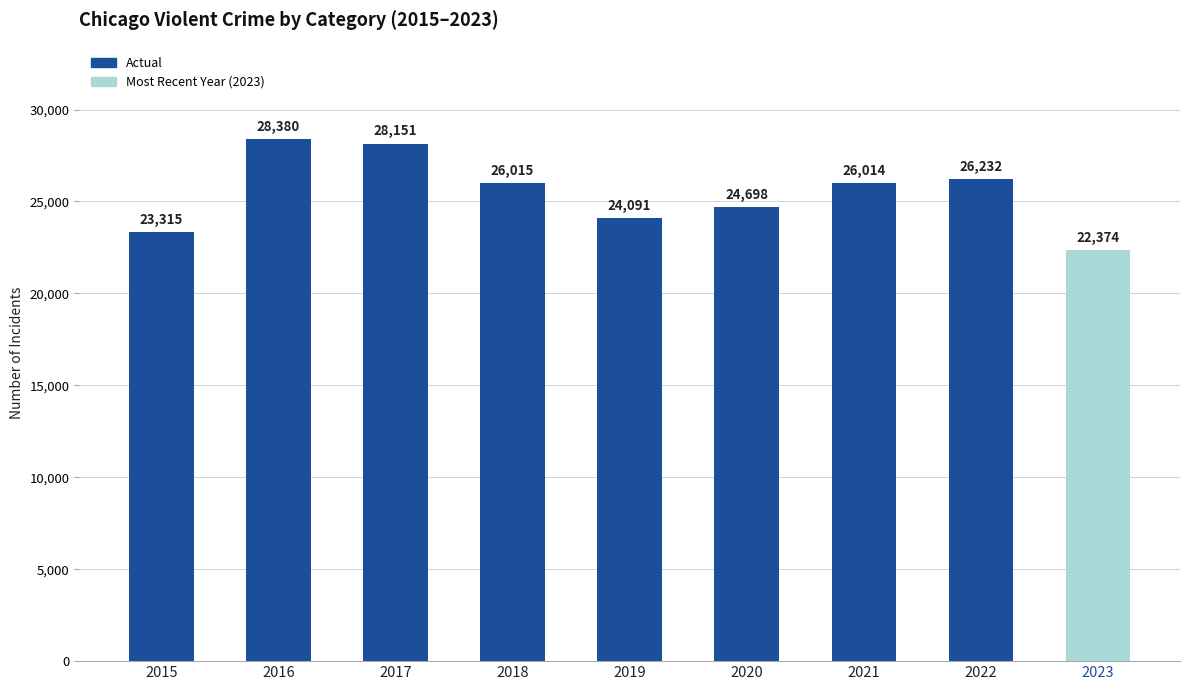

What is the sum of all values?

229270